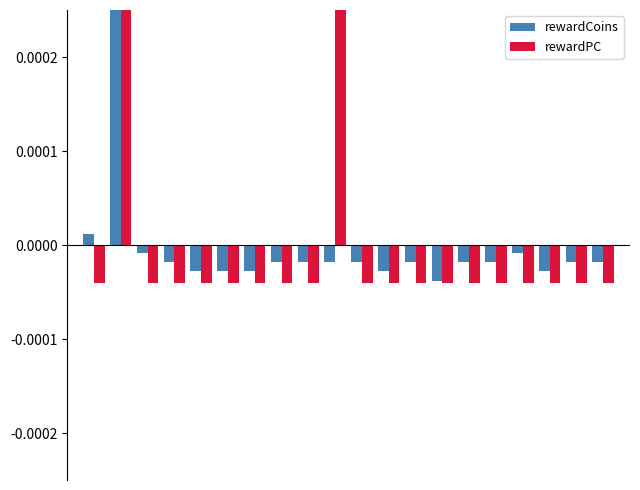

Is it true that rewardPC equals -0.0 at 18?

False